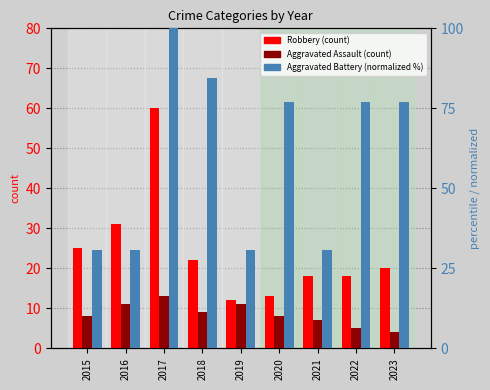

Reading right to left, what are all the values shown in this chart?

Robbery: 20.0	18.0	18.0	13.0	12.0	22.0	60.0	31.0	25.0
Aggravated Assault: 4.0	5.0	7.0	8.0	11.0	9.0	13.0	11.0	8.0
Aggravated Battery: 76.9	76.9	30.8	76.9	30.8	84.6	100.0	30.8	30.8